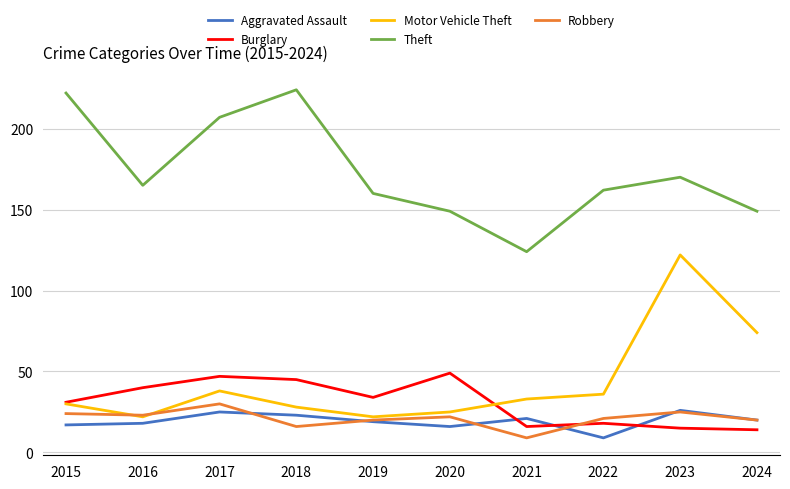

Which label corresponds to the largest value in the chart?

2018